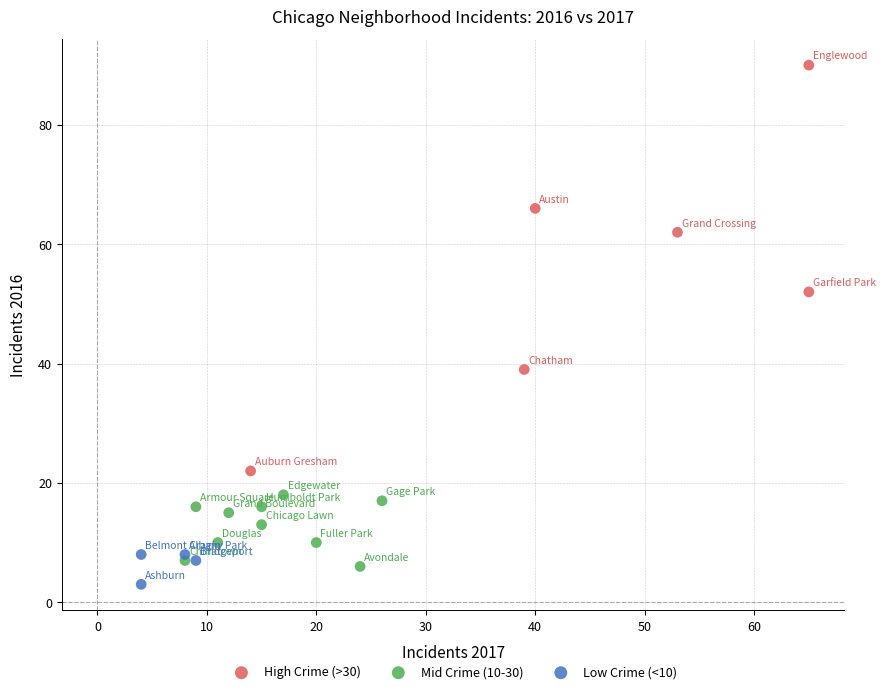

Which series contains the highest Y value?

High Crime (>30)